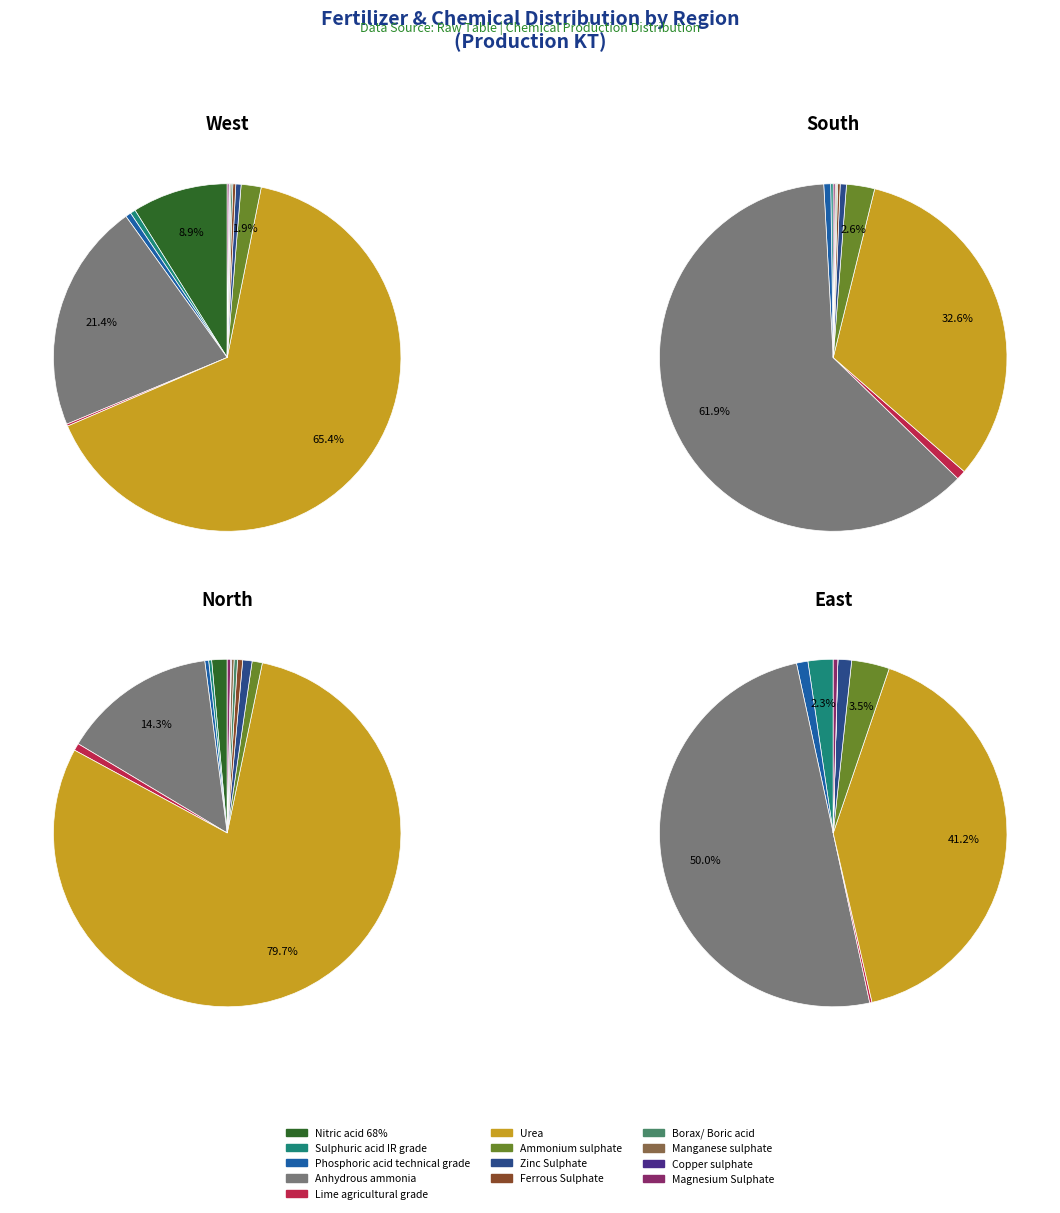

Which slice is the largest?

Urea